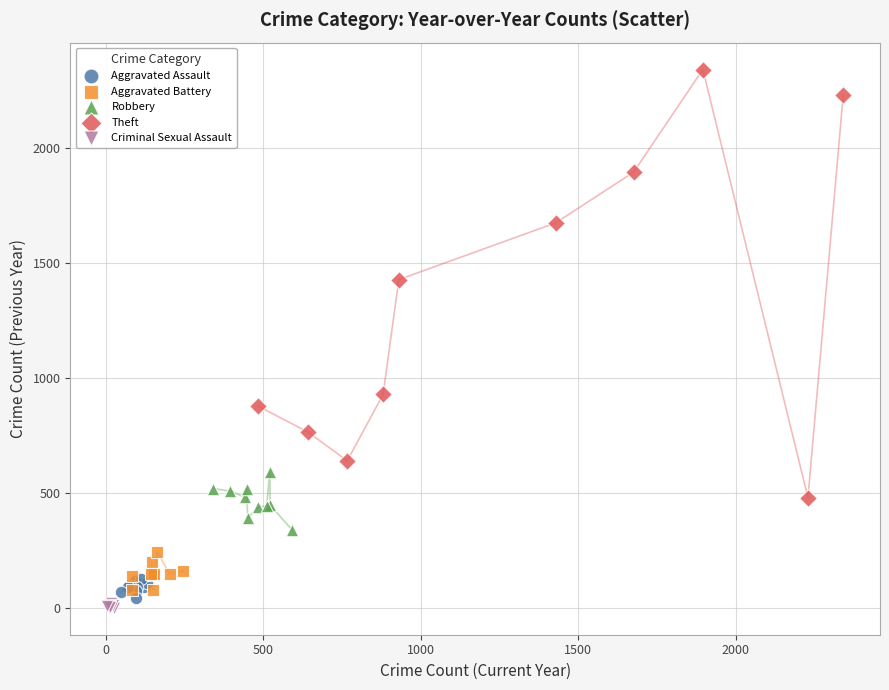

Which series reaches the maximum Y coordinate?

Theft